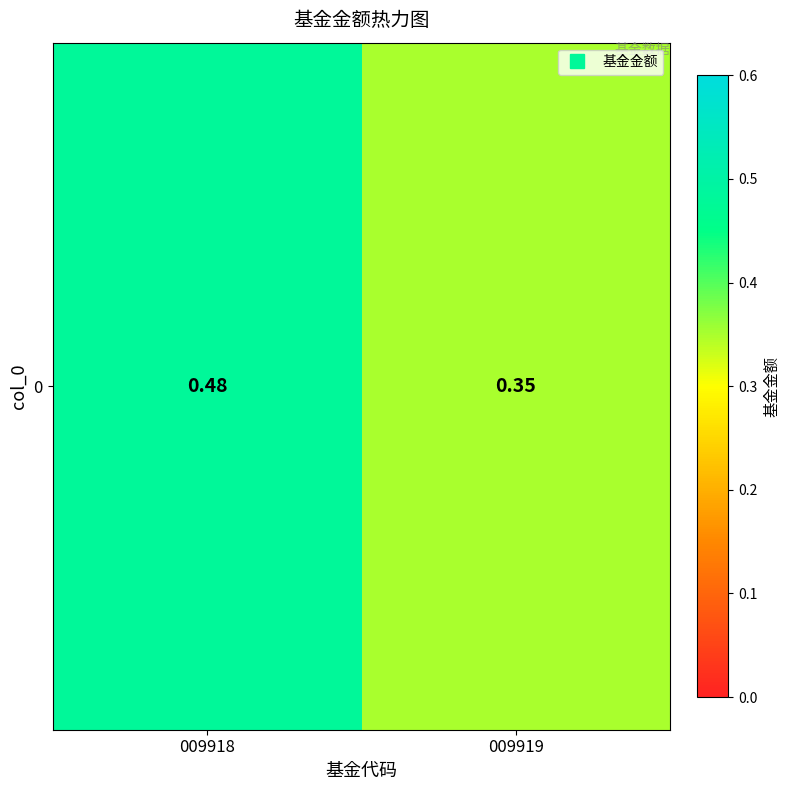

What is the average value?

0.4